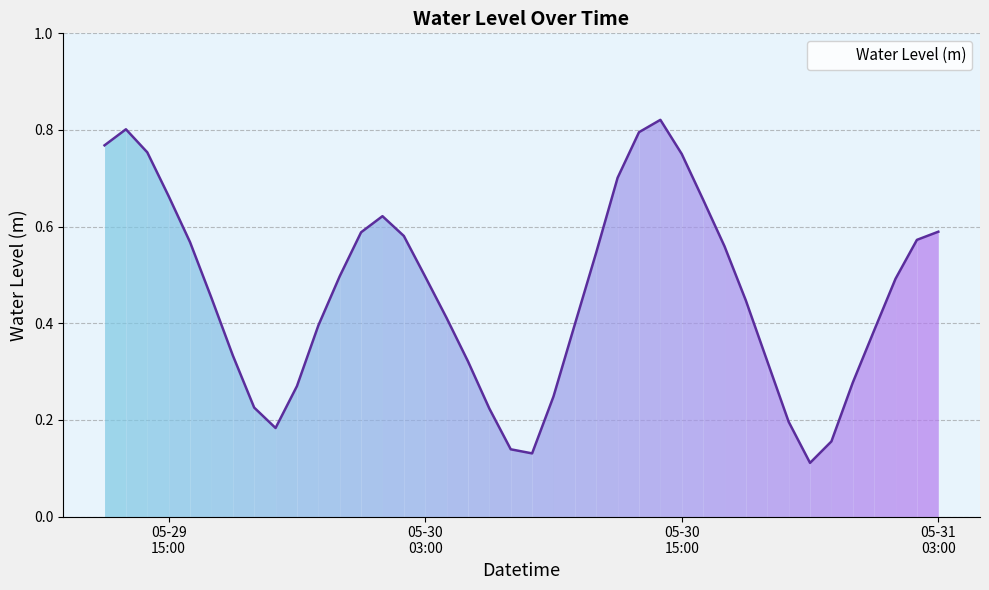

Is this an area chart (filled region under the line)?

Yes